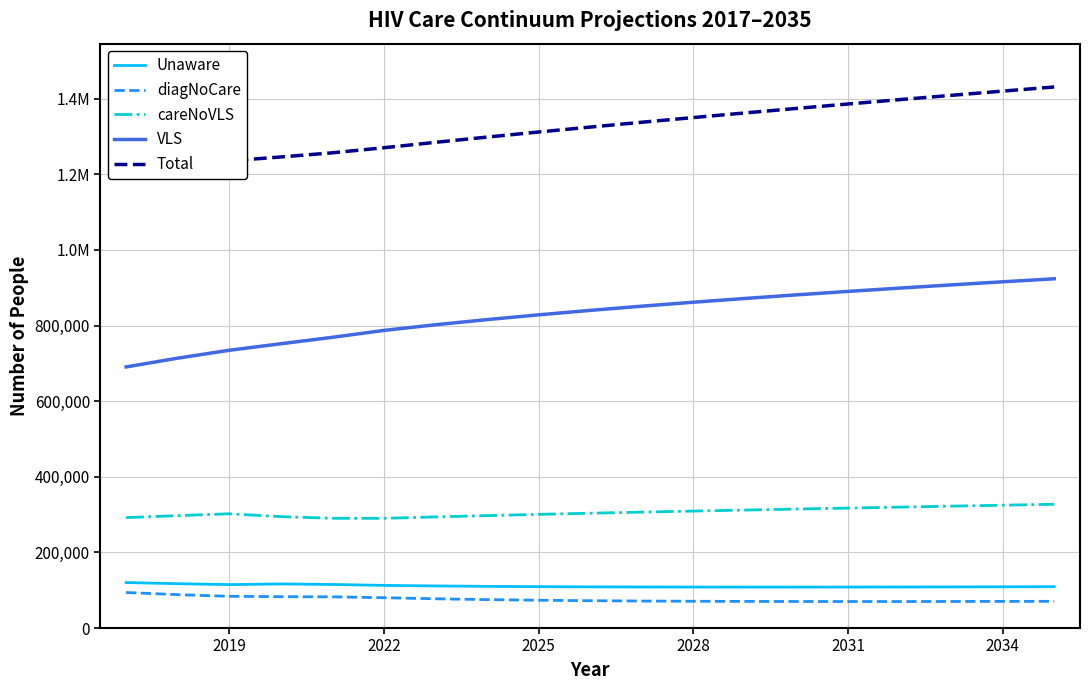

What is the smallest value displayed?

70112